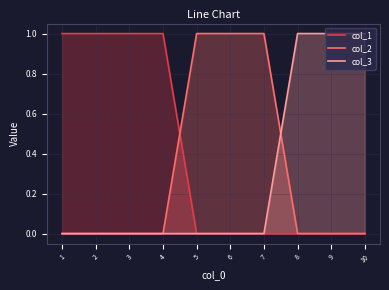

Which series changed the most between 3 and 7?

col_1